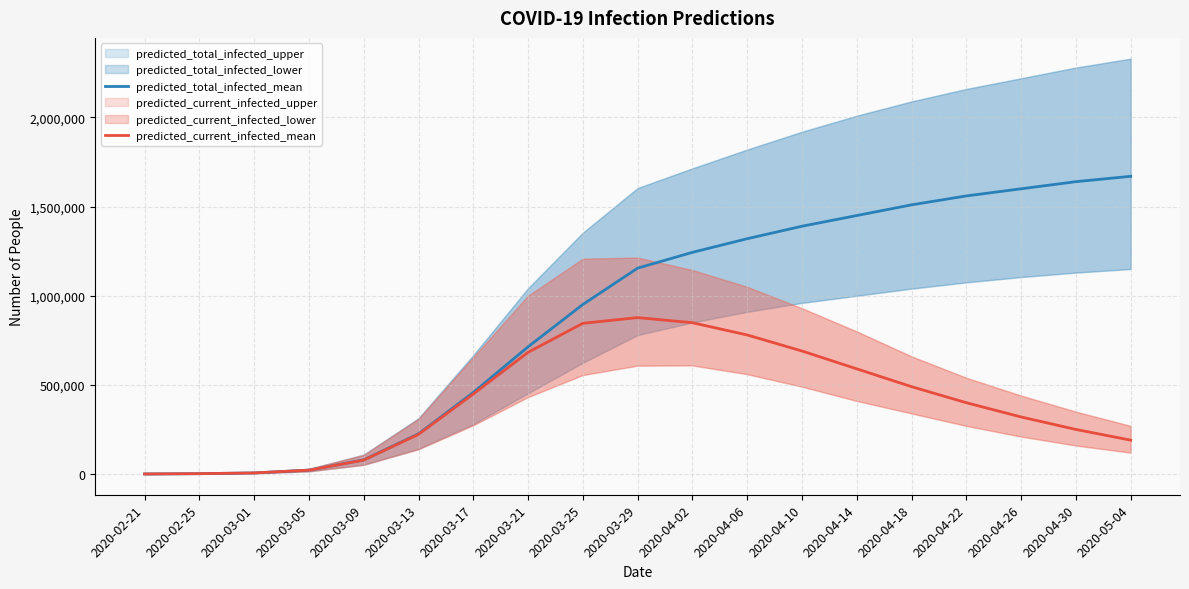

The predicted_current_infected_mean series shows 1390038 at 2020-04-06. True or false?

False